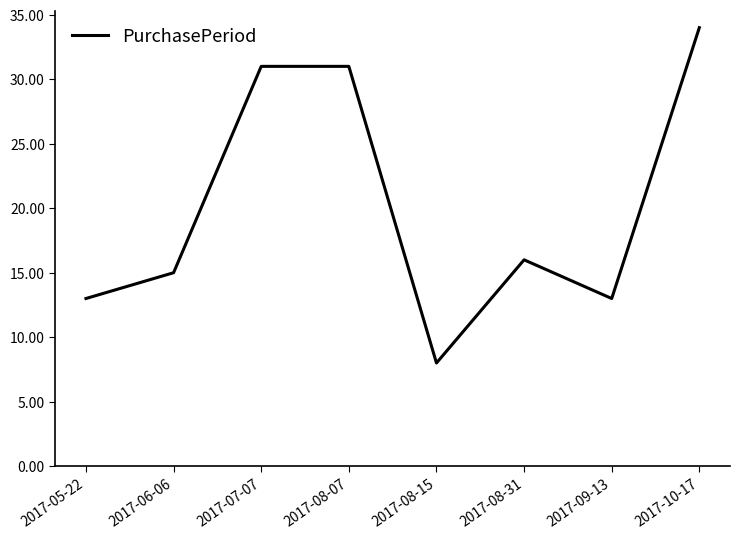

At which category does the chart reach its peak across all series?

2017-10-17